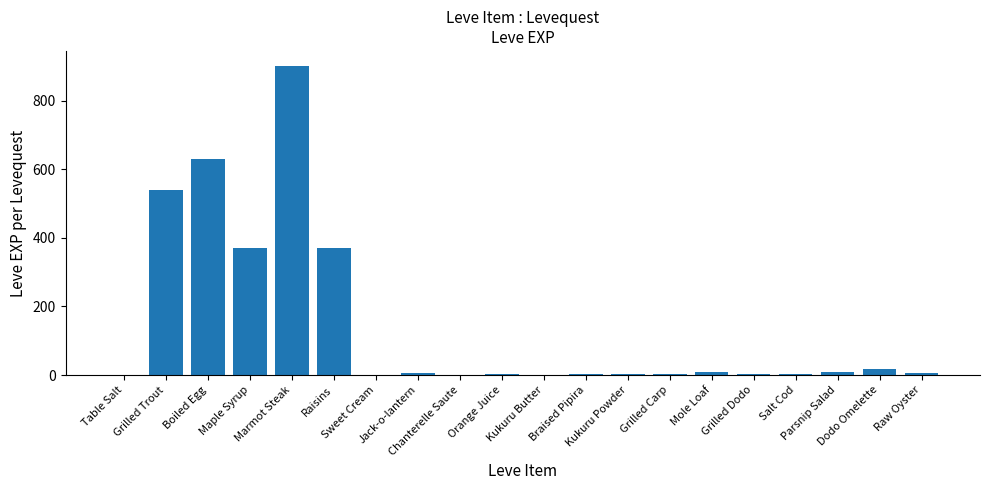

What is the greatest value displayed?

900